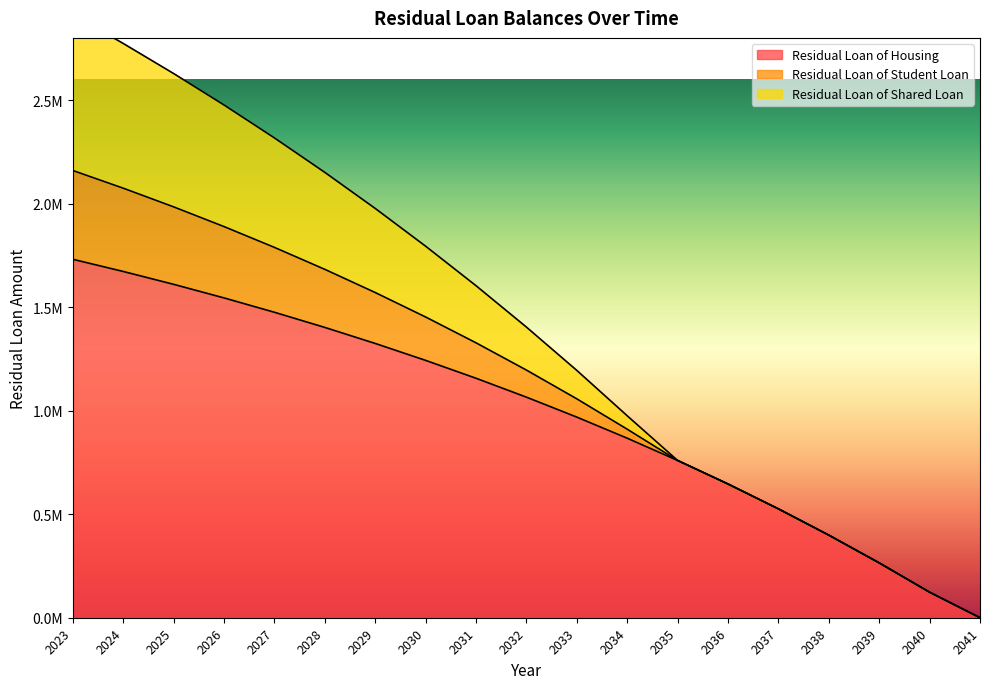

Rank the categories by Residual Loan of Student Loan value from highest to lowest.

2023, 2024, 2025, 2026, 2027, 2028, 2029, 2030, 2031, 2032, 2033, 2034, 2035, 2036, 2037, 2038, 2039, 2040, 2041